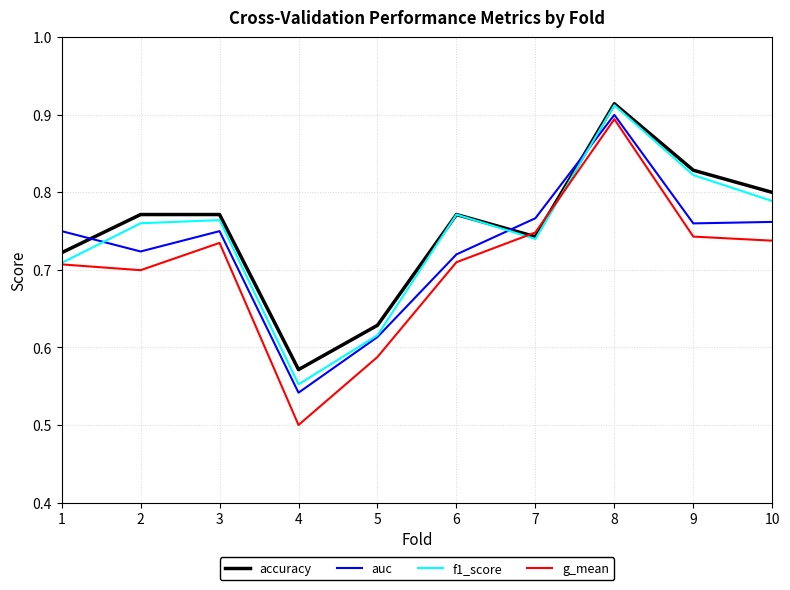

What is the sum of all auc values?

7.3